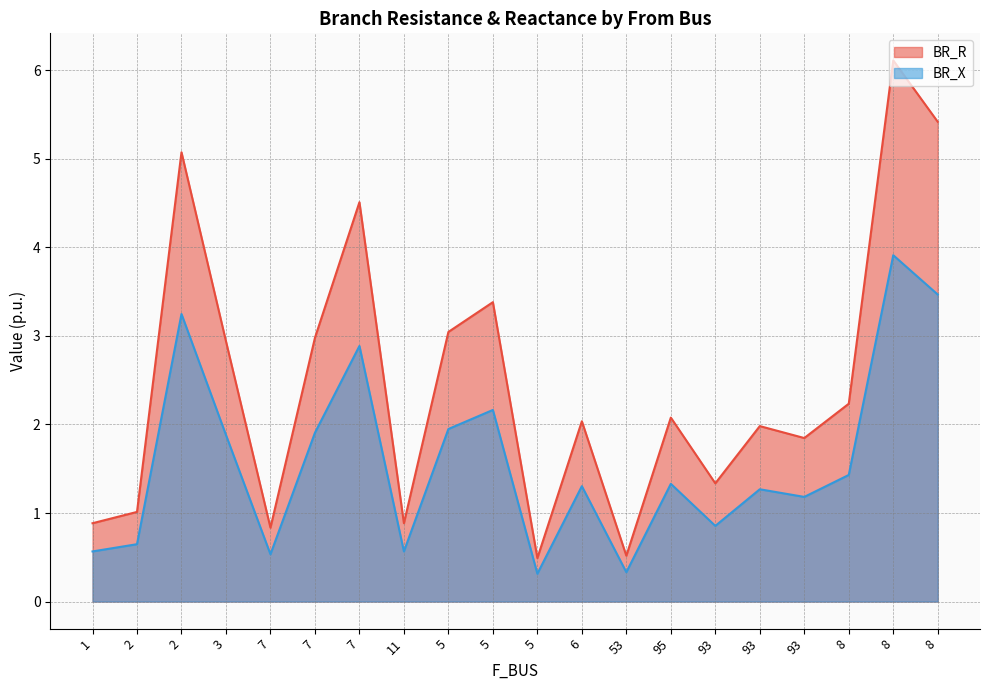

True or false: BR_R and BR_X cross at least once.

False